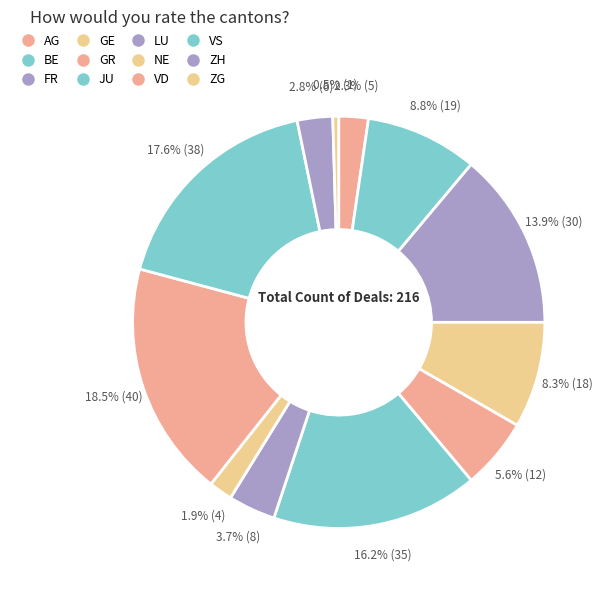

How many segments does this pie chart have?

12